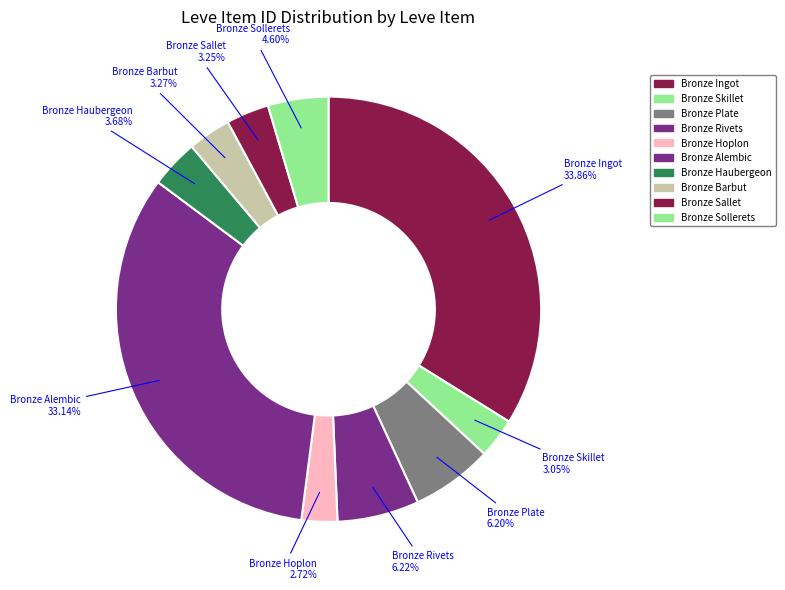

To the nearest percent, what percentage of the pie is Bronze Haubergeon?

4%